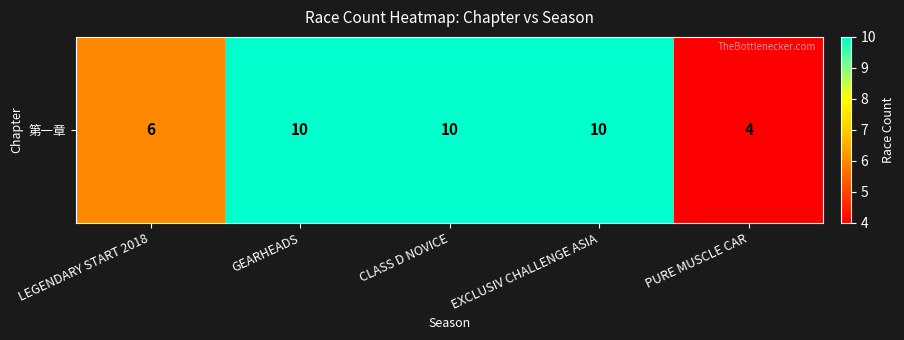

What is the change in value from GEARHEADS to PURE MUSCLE CAR?

-6